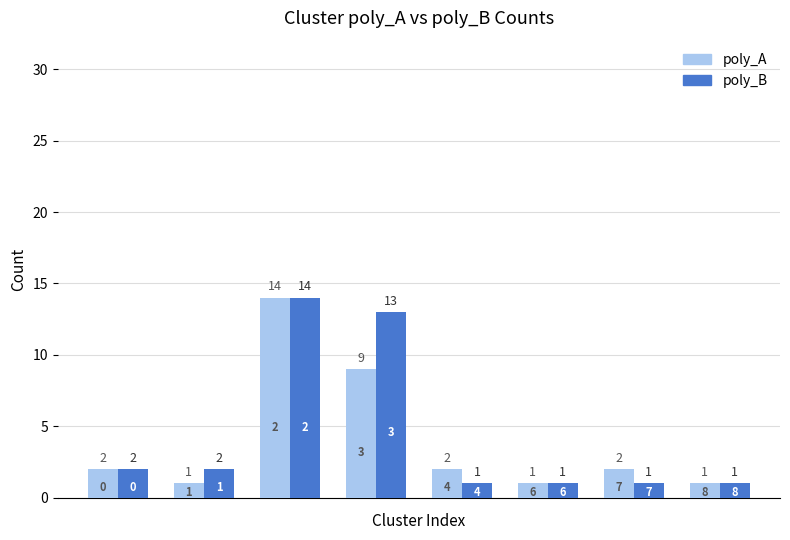

What is the maximum value shown in the chart?

14